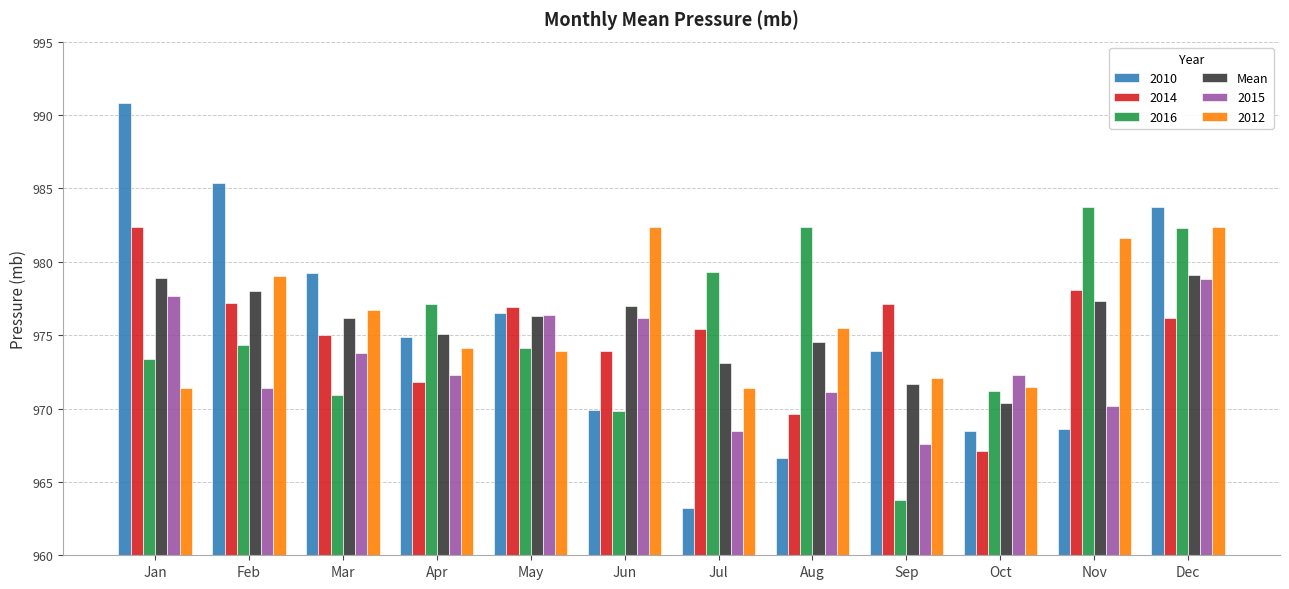

What value does the 2010 series have at Feb?

985.4